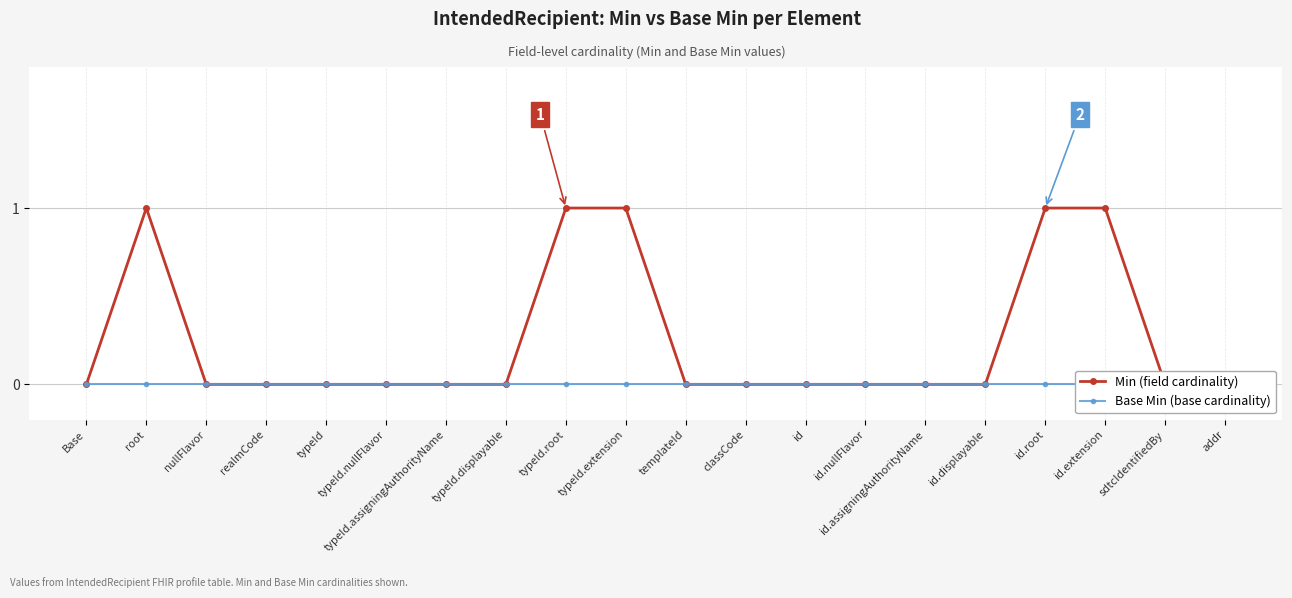

Count the number of categories in the chart.

20